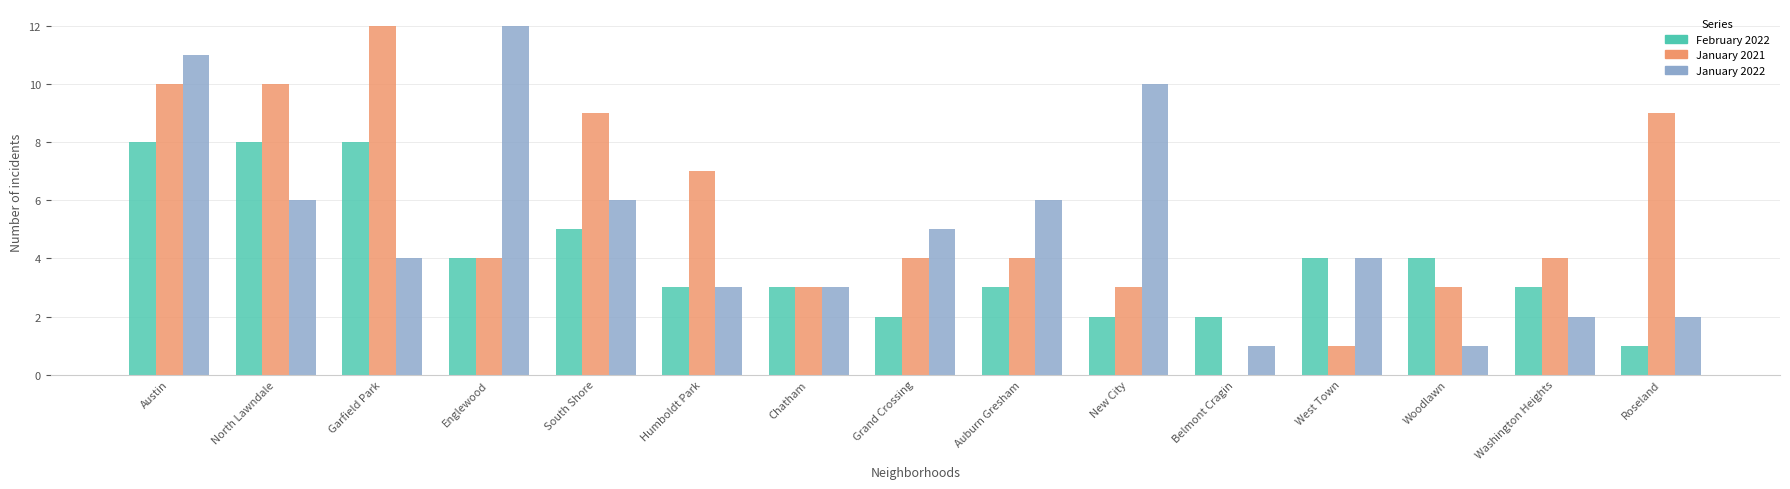

Which series has the largest total across all categories?

January 2021